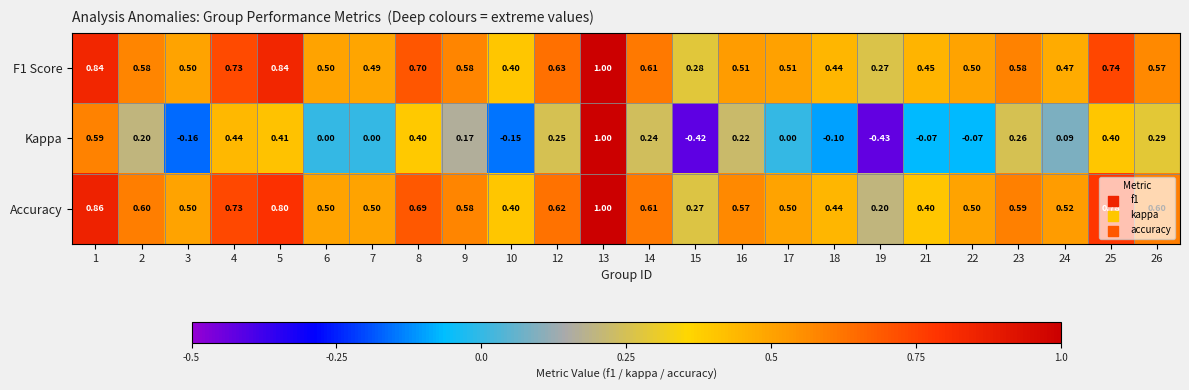

What is the spread (max minus min) of values at 2?

0.4